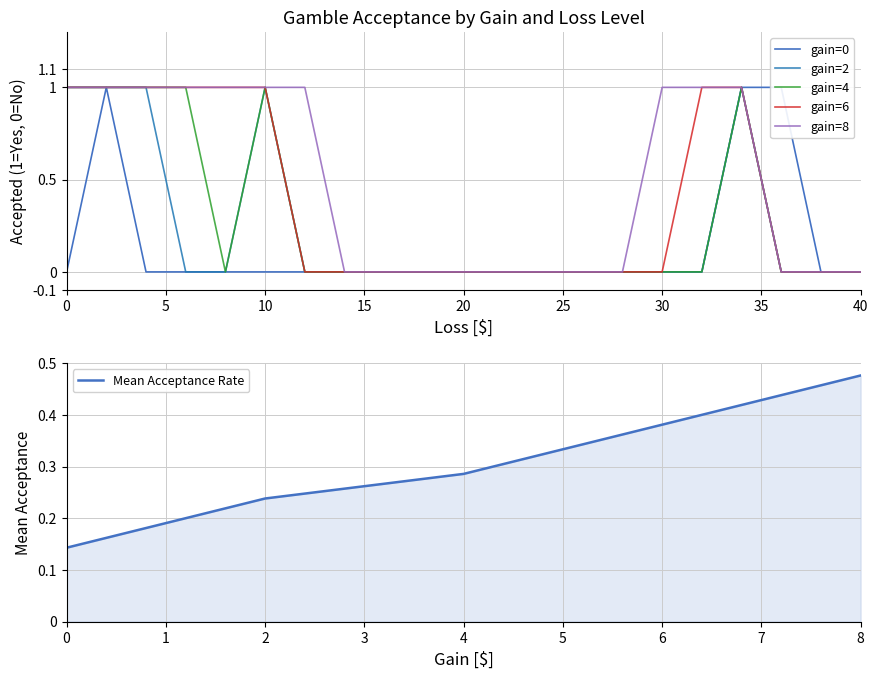

The value of gain=6 at 0 is 1. True or false?

True